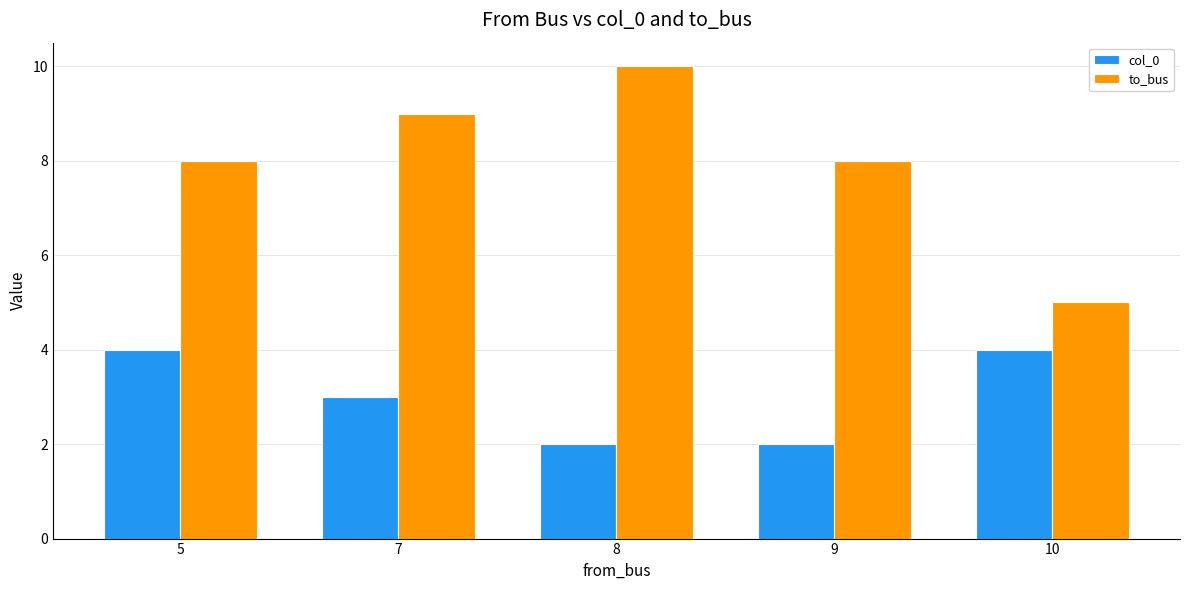

The to_bus series shows 15 at 7. True or false?

False